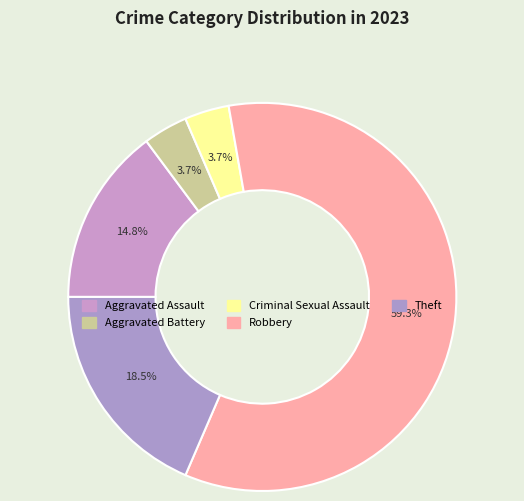

How many slices are in this pie chart?

5